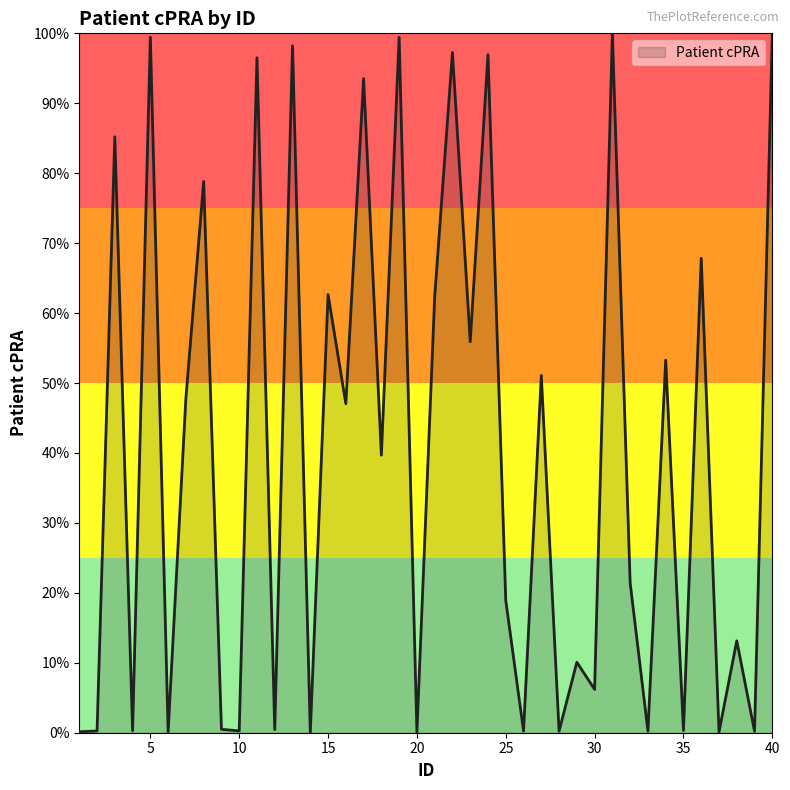

Does the chart have visible grid lines?

No